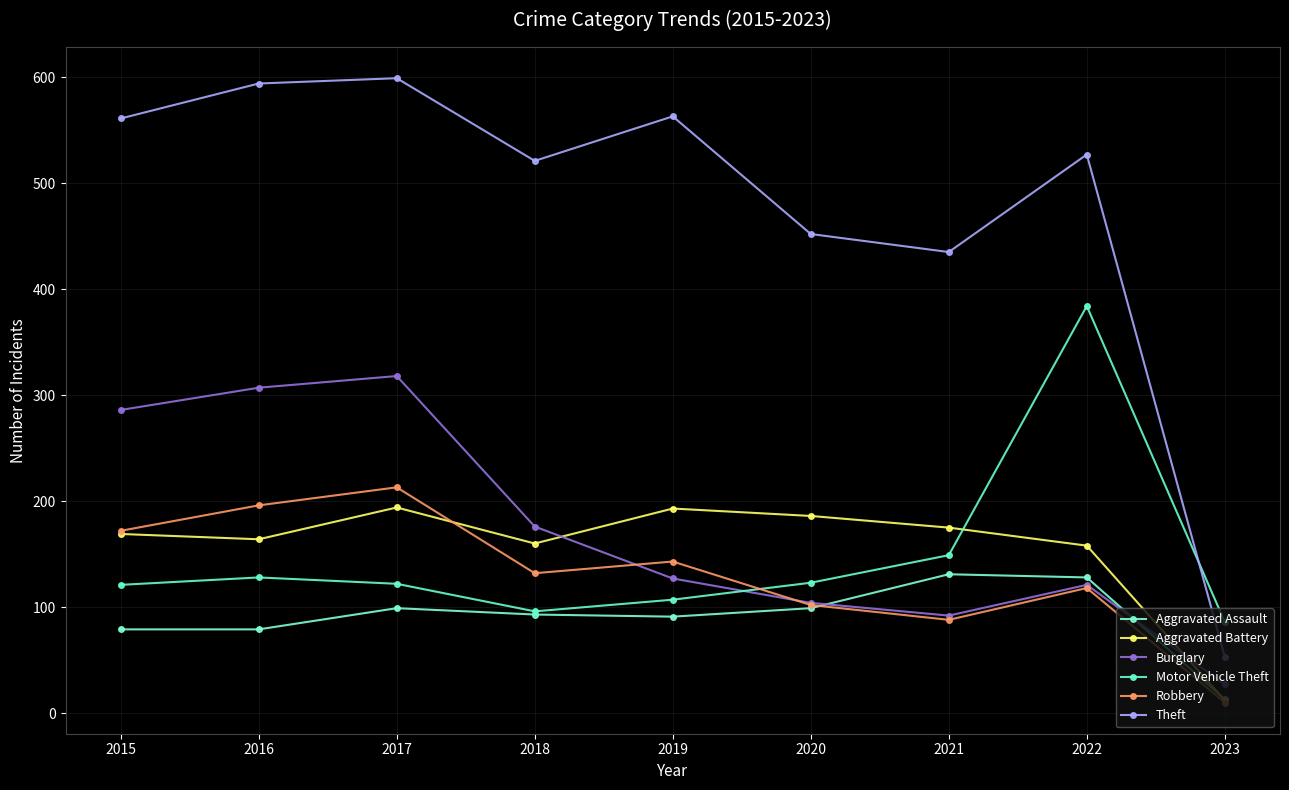

How many data points does each series have?

9